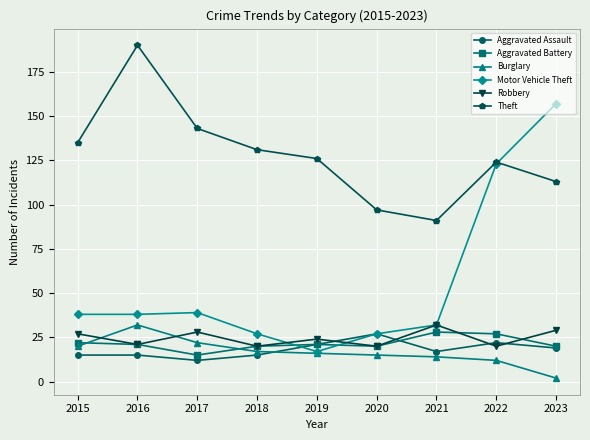

In Aggravated Battery, how many points are lower than both neighbors (excluding endpoints)?

2